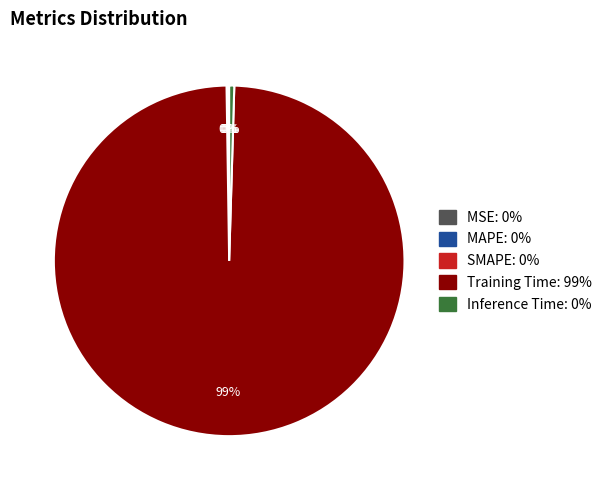

What is the largest slice in the pie chart?

Training Time